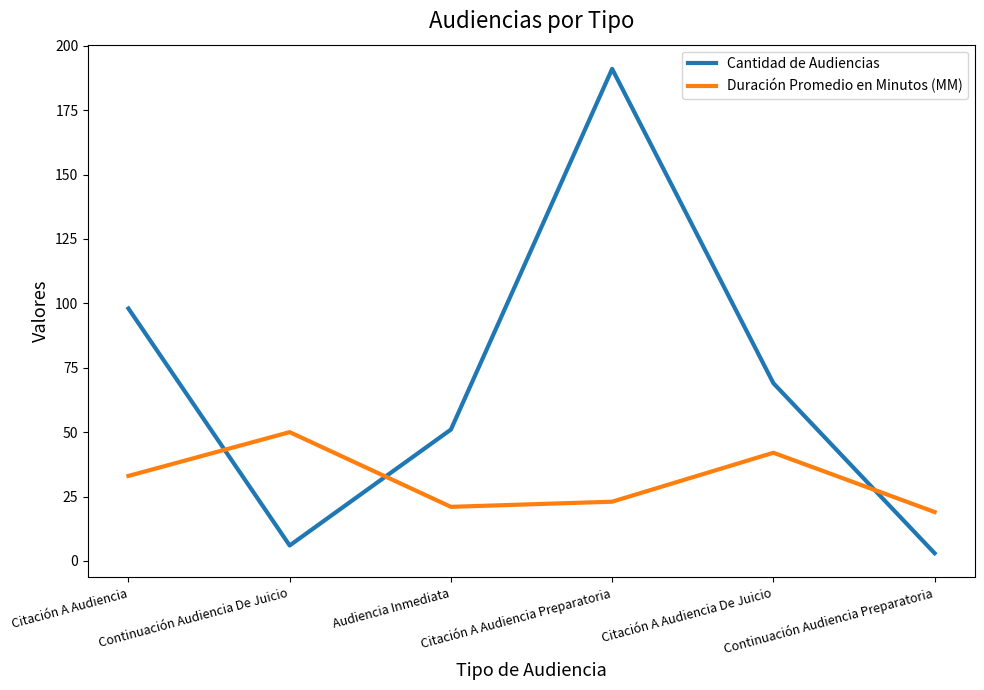

At which label does Cantidad de Audiencias reach its minimum?

Continuación Audiencia Preparatoria